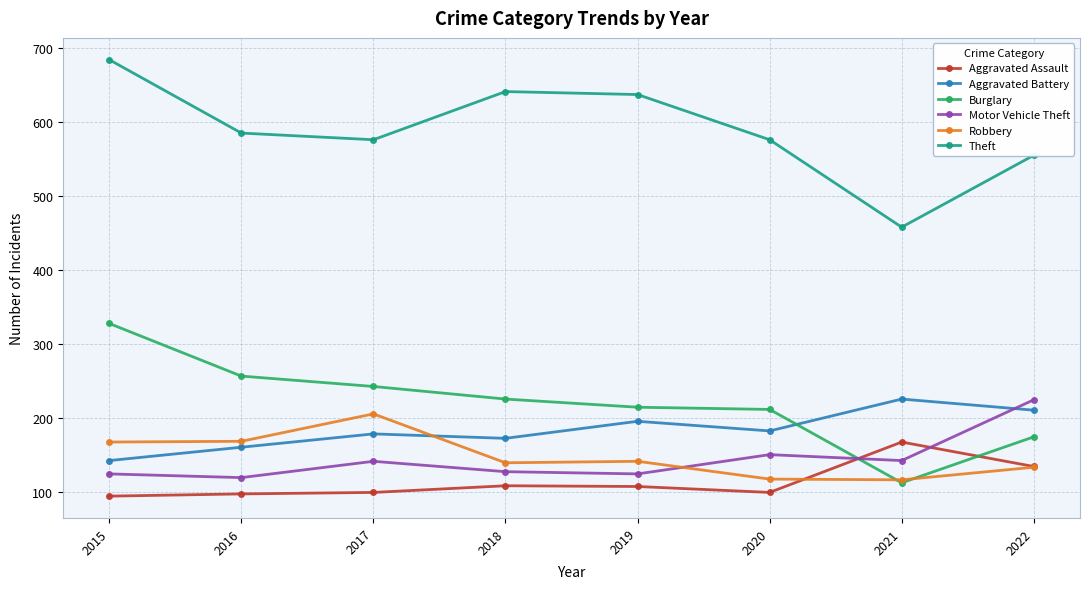

Which series has the largest range (max minus min)?

Theft